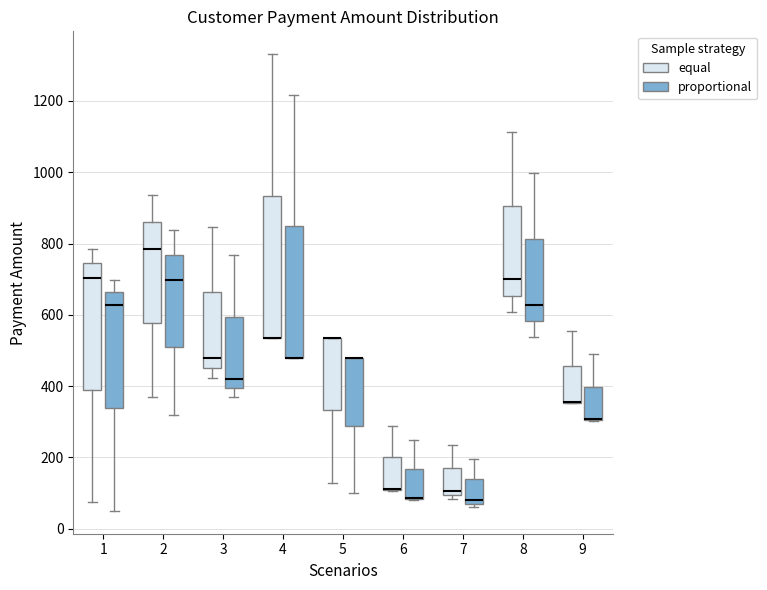

Where is the upper edge of the box for 5 (proportional) on the y-axis? The values are not printed on the chart, so give them approximately, as read against the axis.

480